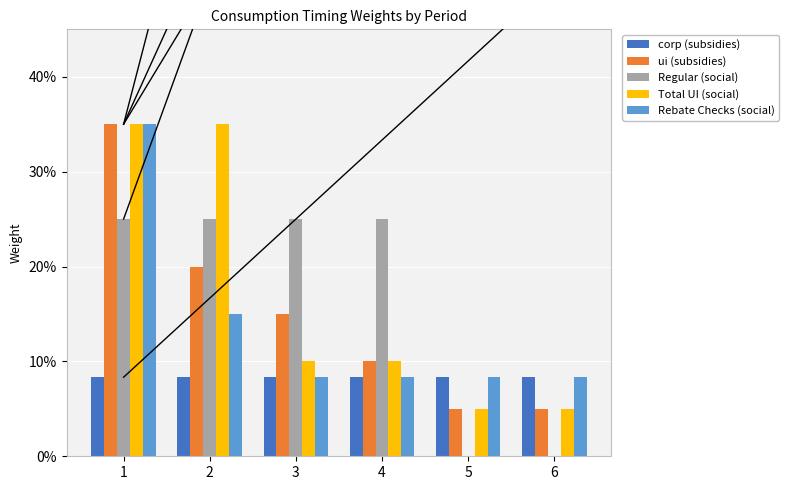

Is it true that Rebate Checks (social) equals 0.1 at 5?

False